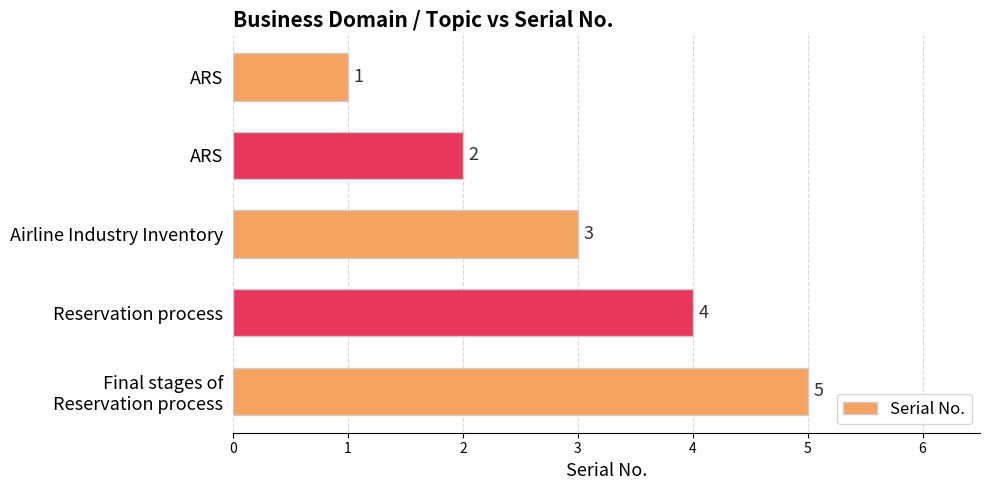

Which category has the highest value across all series?

Final stages of
Reservation process